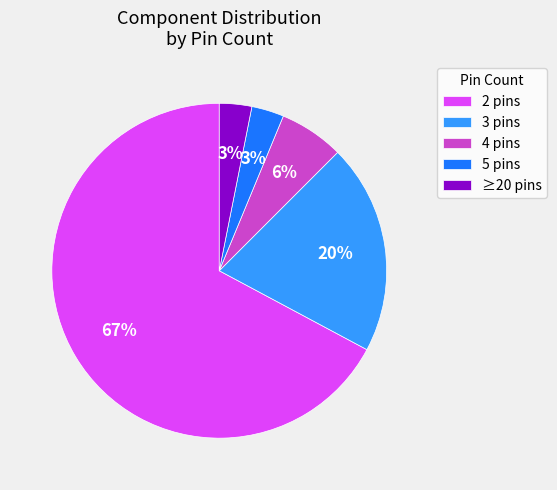

Combined, do 3 pins and 5 pins account for over 50%?

No